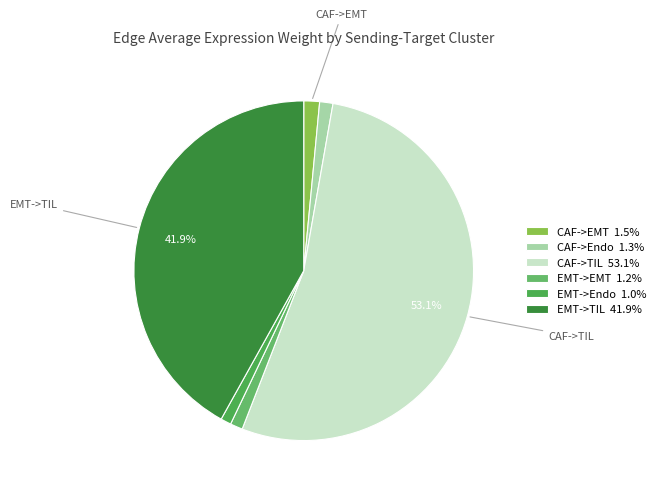

Count the number of slices in the pie.

6